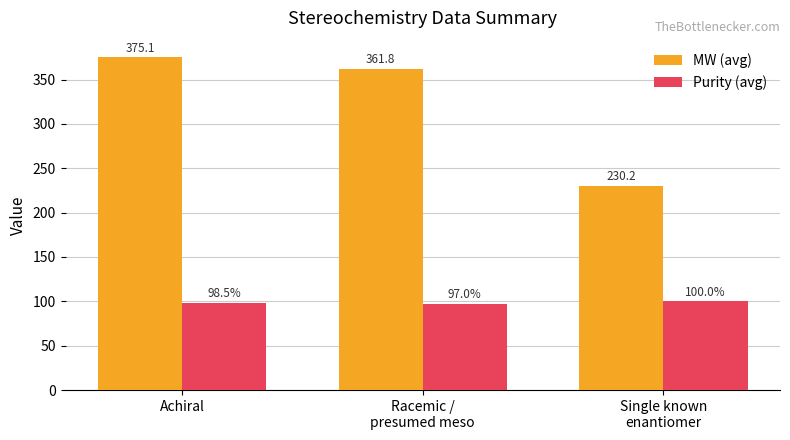

What position from the right is Achiral?

3